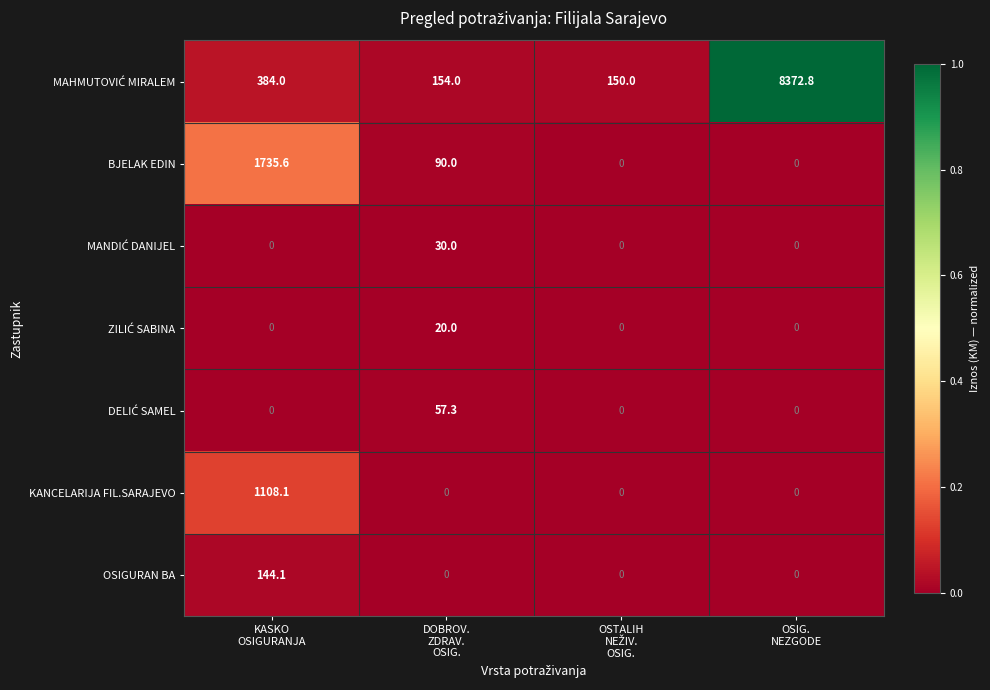

What is the highest value of the BJELAK EDIN series?

1735.6